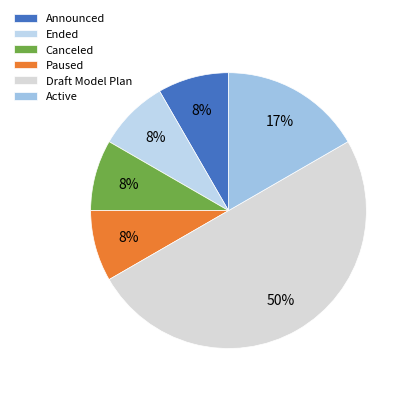

Approximately how many times larger is the value at Canceled compared to Paused?

1.0